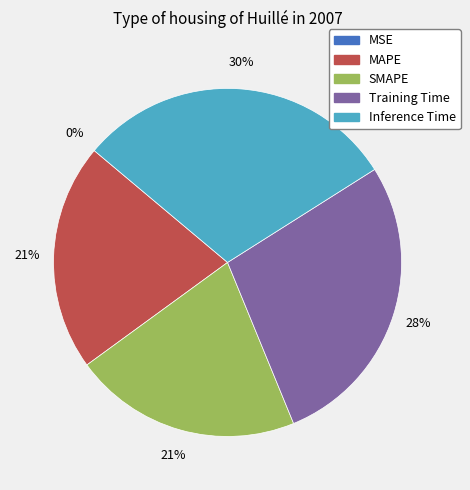

To the nearest percent, what is the average slice percentage?

20%